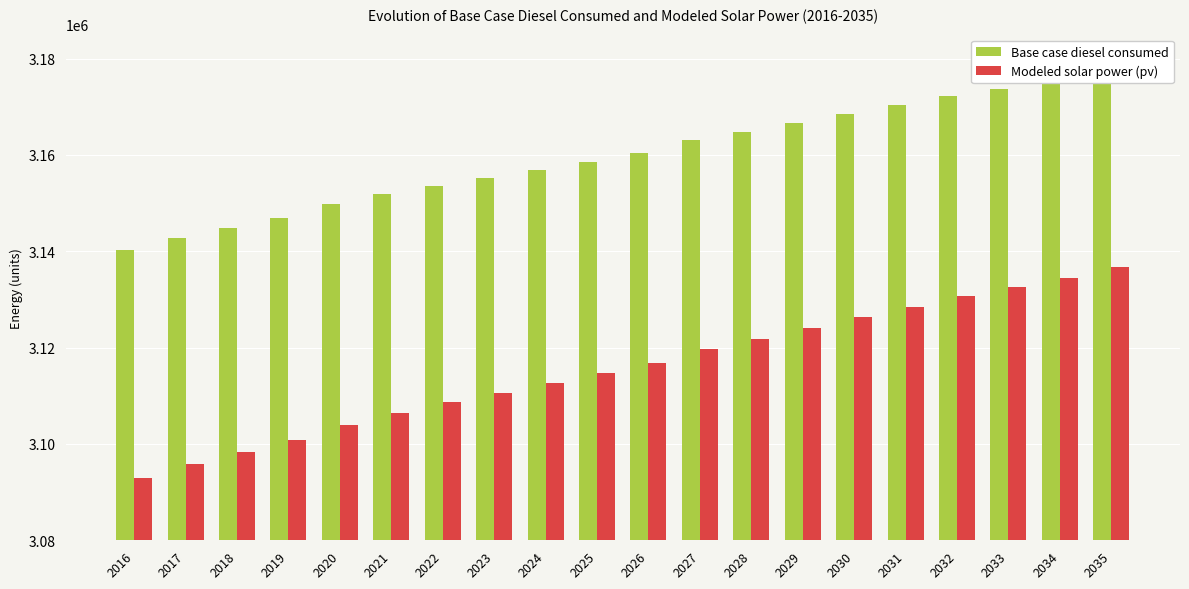

What is the difference between the maximum and minimum values in the Base case diesel consumed series?

36924.5